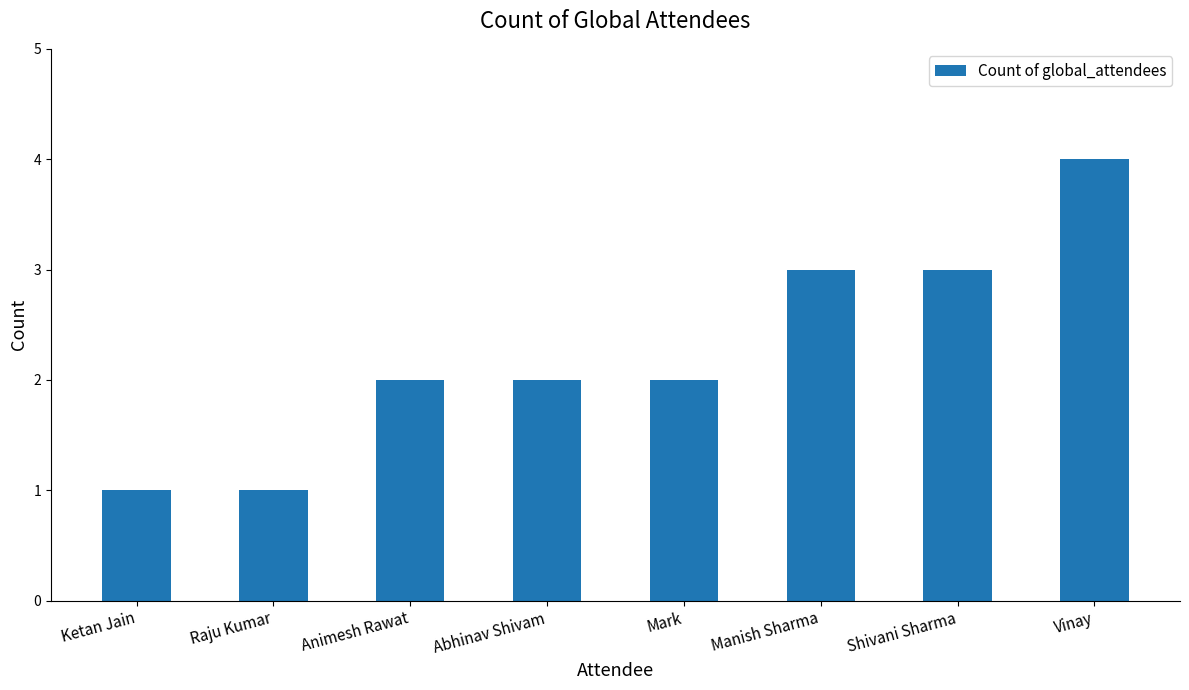

What is the sum of the values at Mark and Vinay?

6